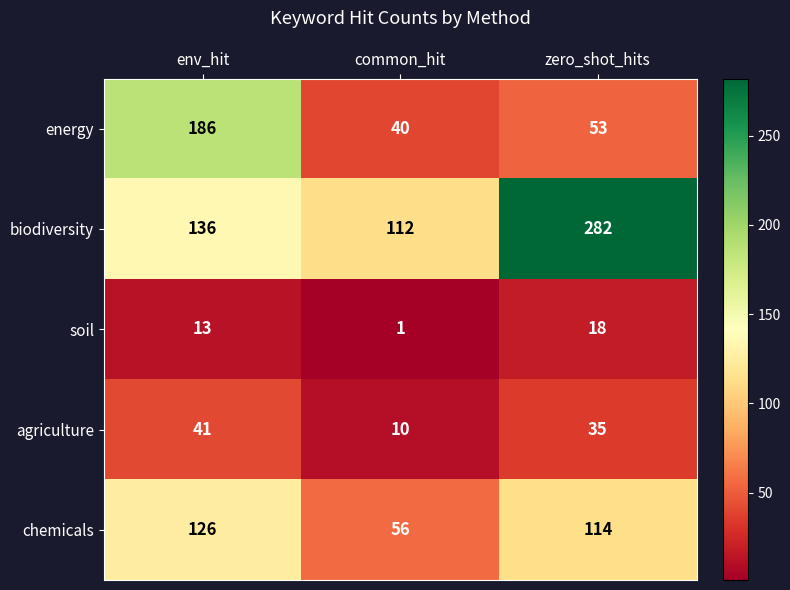

At how many categories does at least one series exceed 33?

3